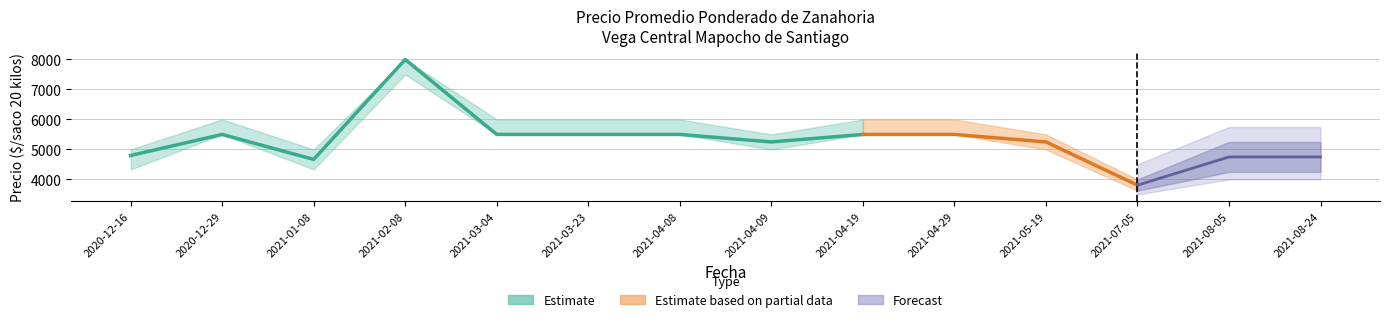

What is the average value of the Precio_min_low series?

4607